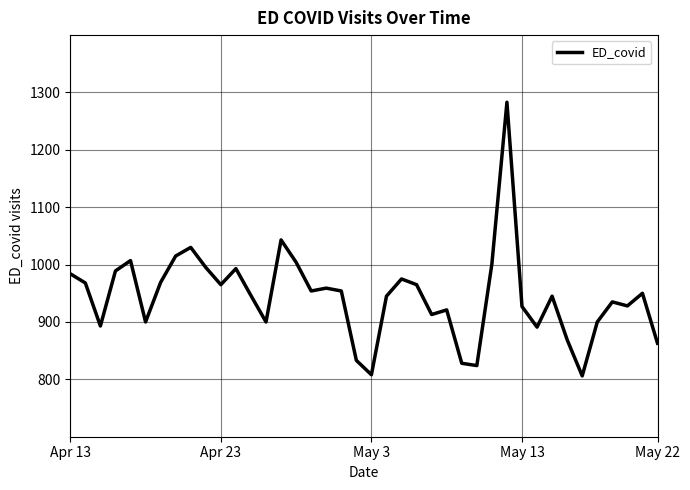

What is the minimum value shown in the chart?

806